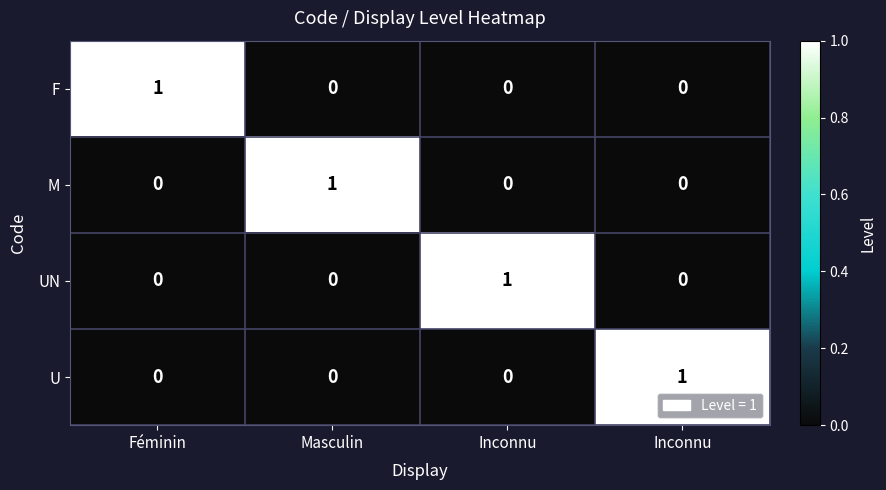

How many positive values does the U series have?

1